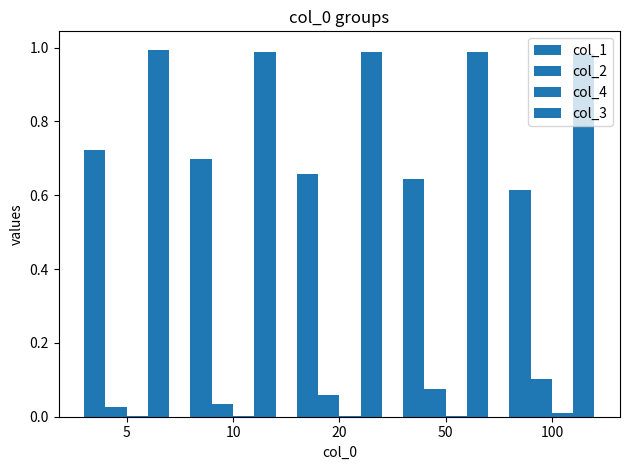

Which series has the largest range (max minus min)?

col_1